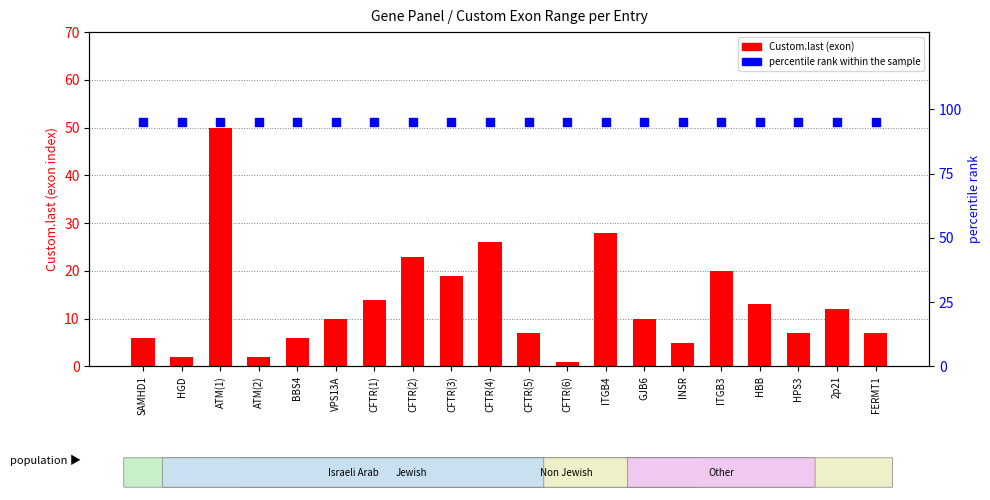

What is the total value across all series at CFTR(5)?

102